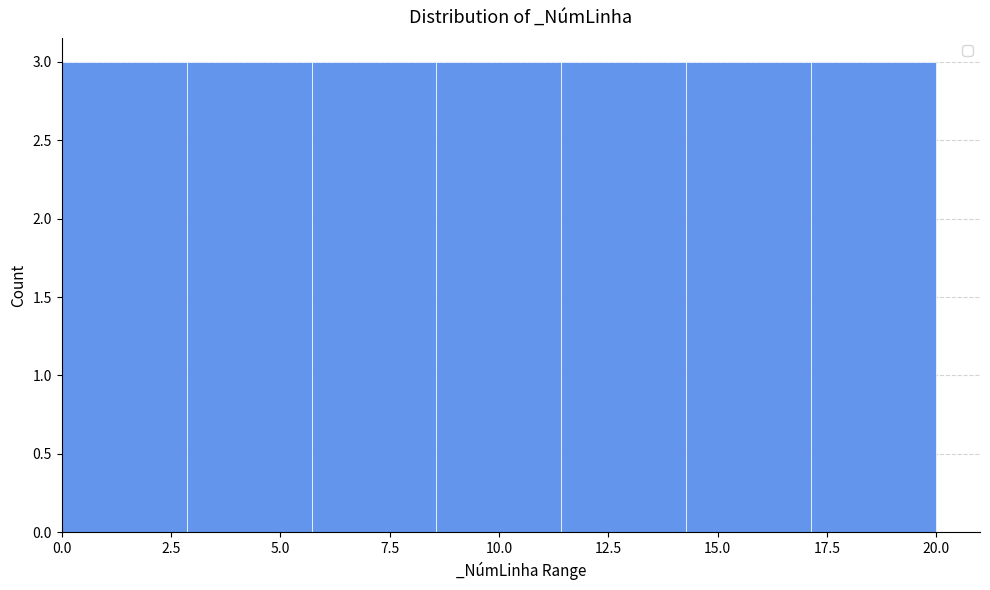

Reading left to right, list every bar in this chart as the range it spans on the x-axis followed by its height. Neither the bar edges nor the heights are printed on the chart, so give them approximately, as read against the axes.

0.0 to 3.0: 3
3.0 to 5.5: 3
5.5 to 8.5: 3
8.5 to 11.5: 3
11.5 to 14.5: 3
14.5 to 17.0: 3
17.0 to 20.0: 3